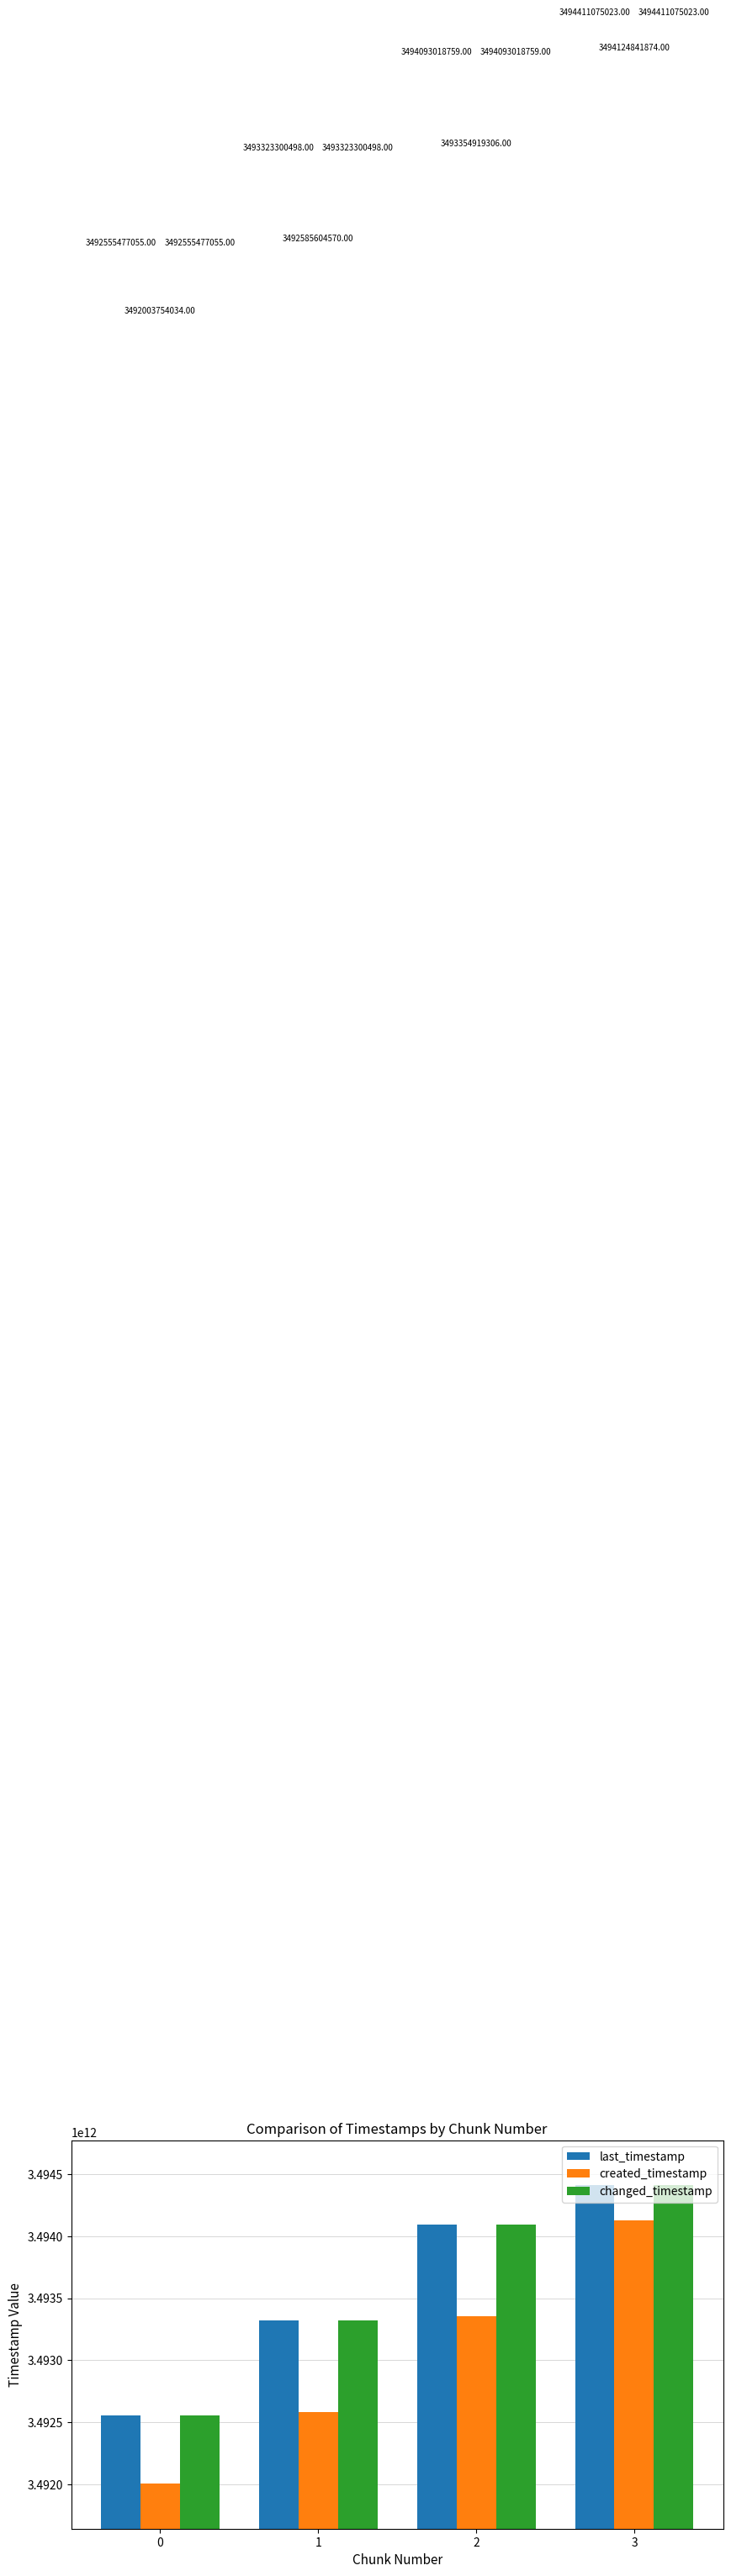

Reading left to right, transcribe all the data shown in this chart.

last_timestamp: 0=3492555477055	1=3493323300498	2=3494093018759	3=3494411075023
created_timestamp: 0=3492003754034	1=3492585604570	2=3493354919306	3=3494124841874
changed_timestamp: 0=3492555477055	1=3493323300498	2=3494093018759	3=3494411075023